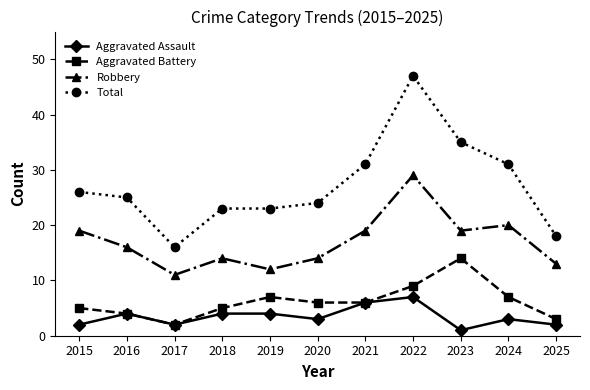

Where is the first local maximum for Aggravated Assault?

2016